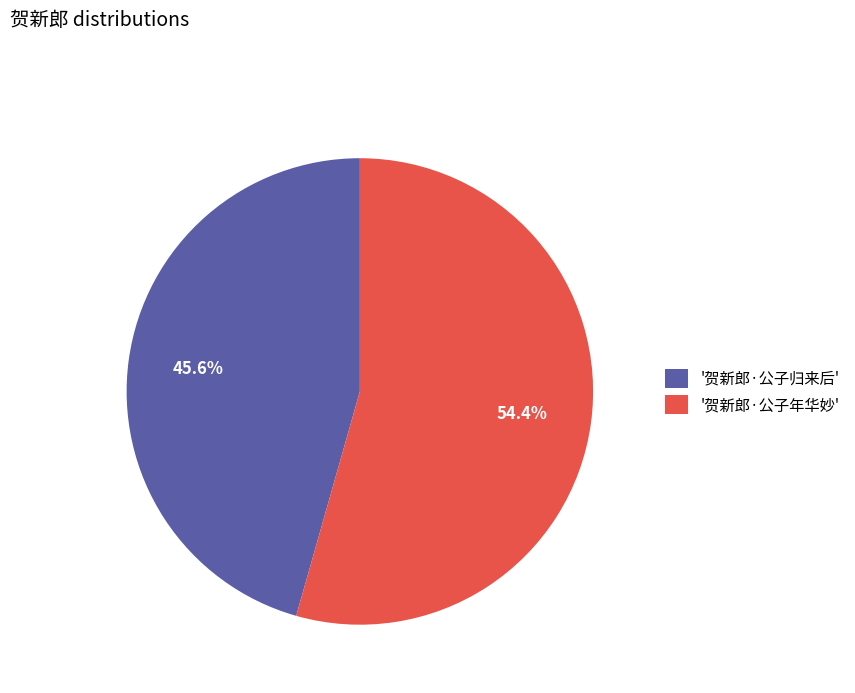

What is the total percentage of '贺新郎·公子年华妙' and '贺新郎·公子归来后'?

100.0%